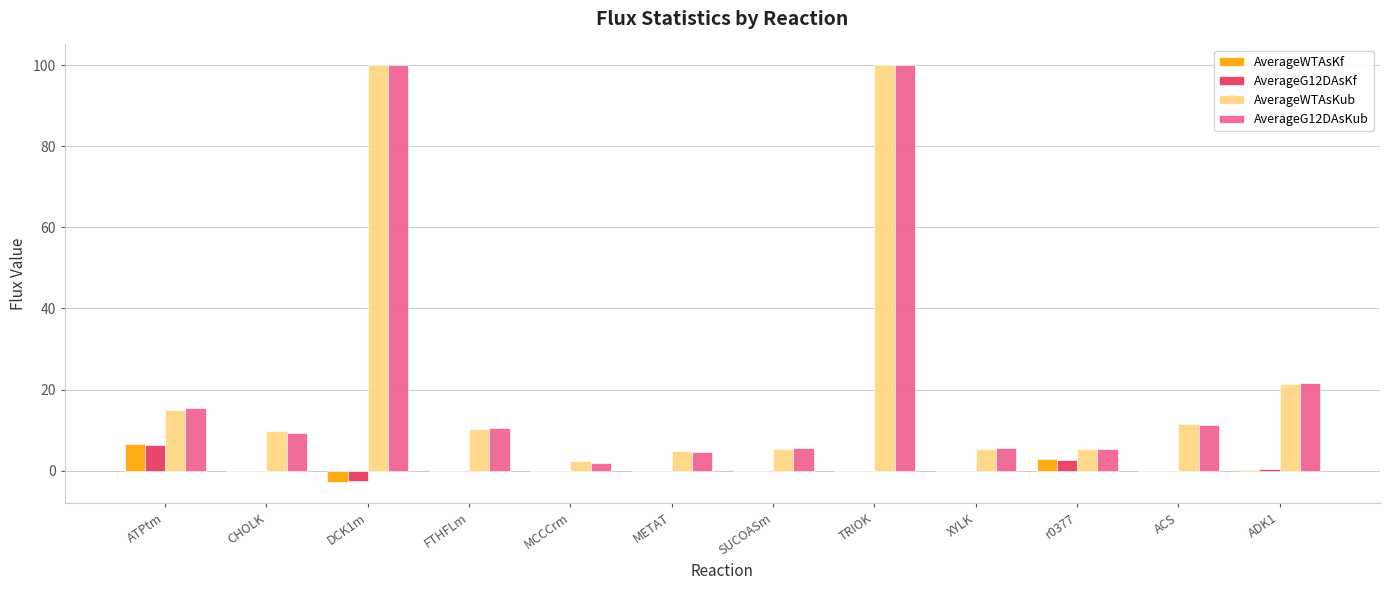

Which series changed the most between ATPtm and CHOLK?

AverageWTAsKf